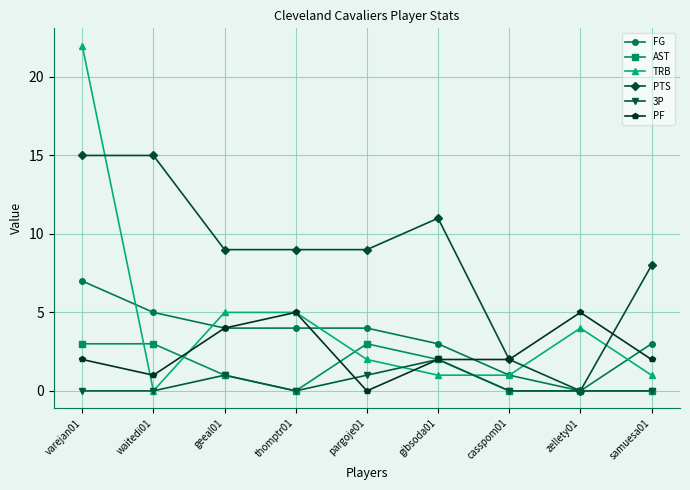

Is the value of TRB at geeal01 greater than the value of FG at zellety01?

Yes